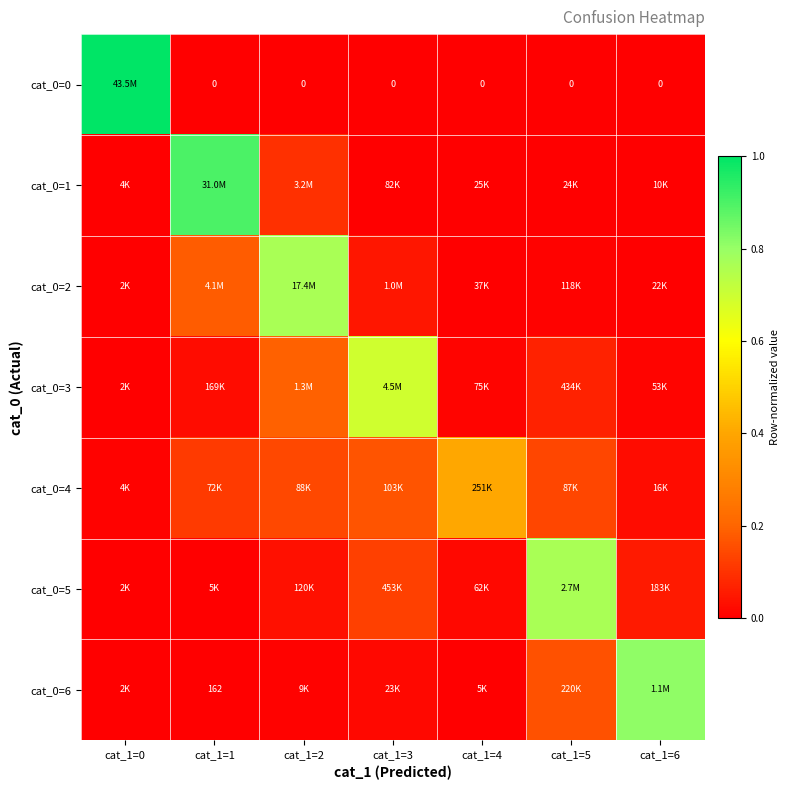

Count the number of categories in the chart.

7